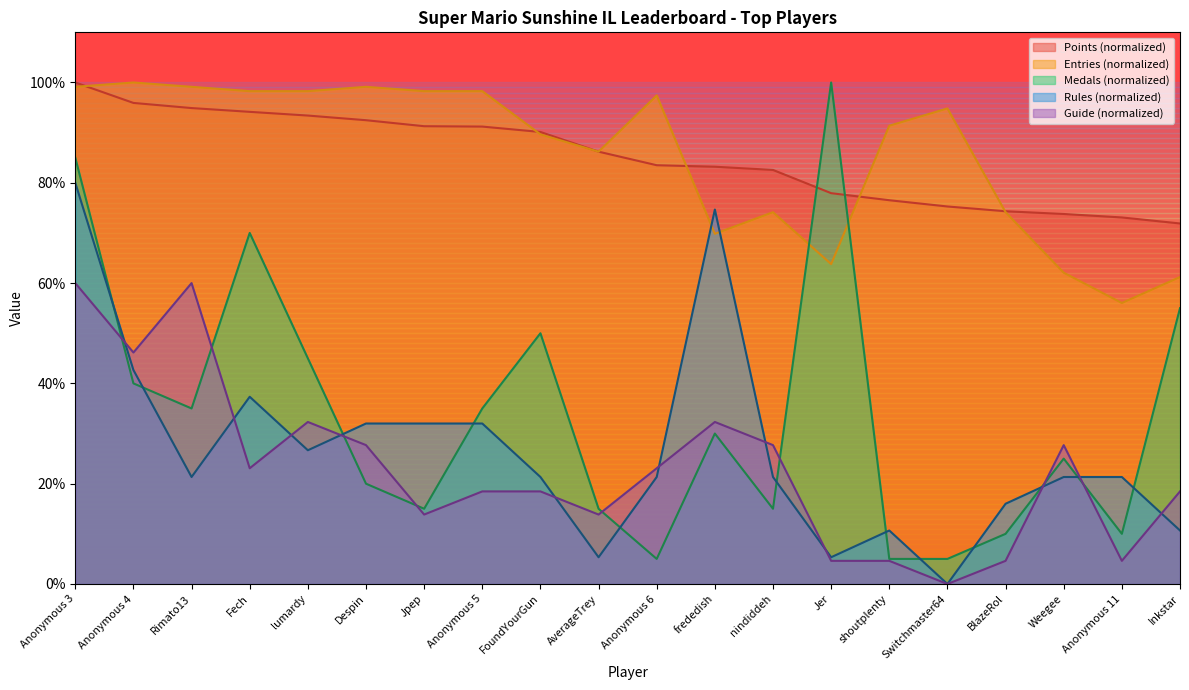

Where is the first local minimum for Medals?

Rimato13